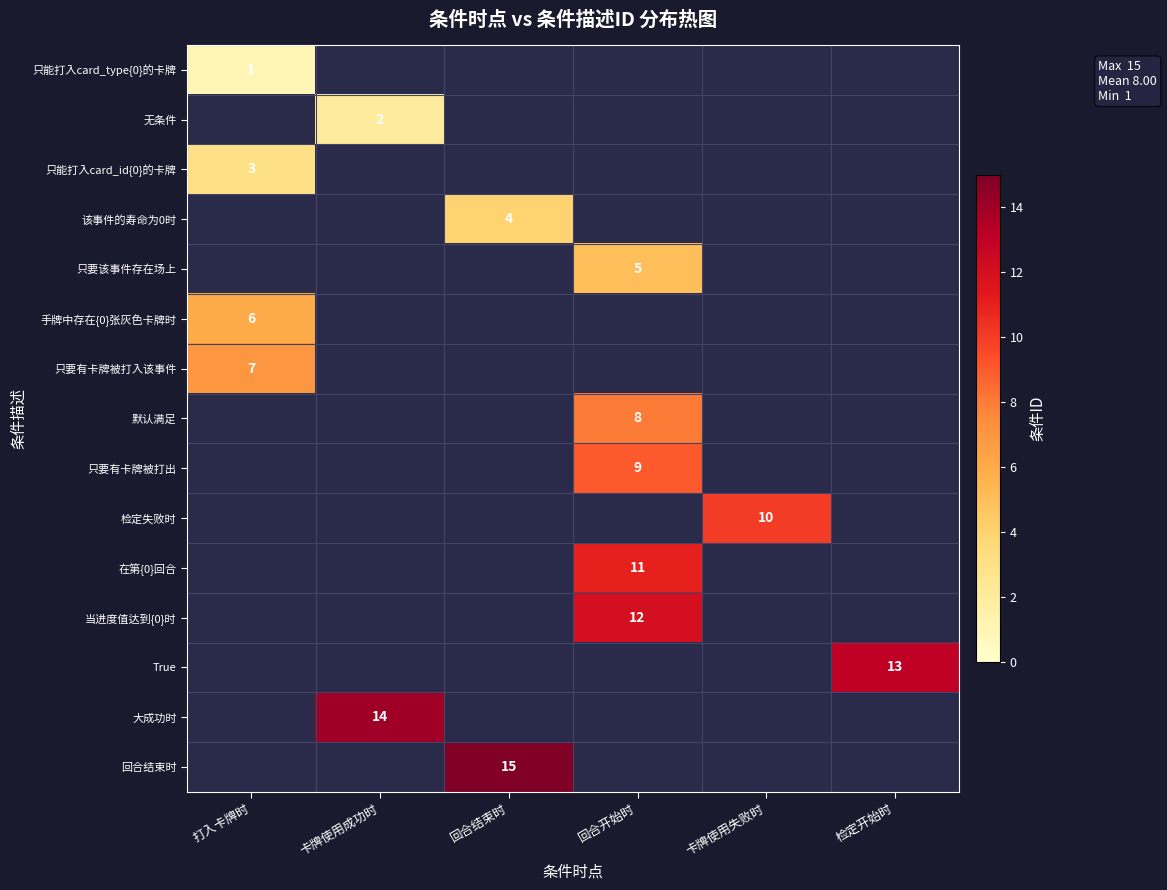

What is the smallest value displayed?

1.0